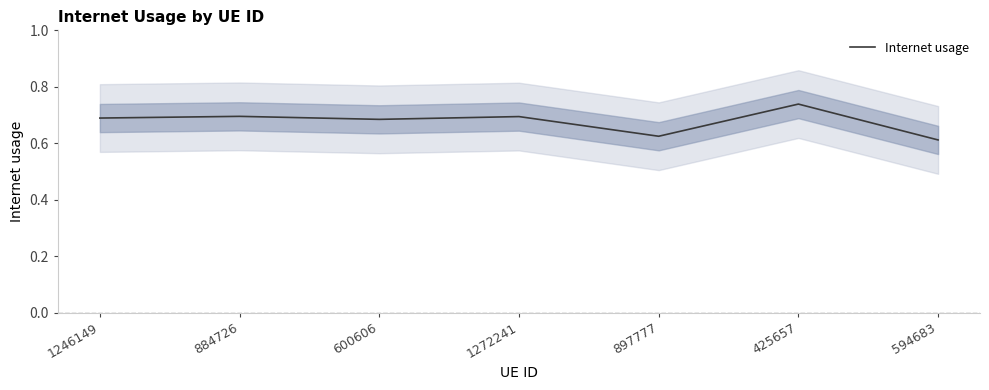

How many categories are shown in the chart?

7